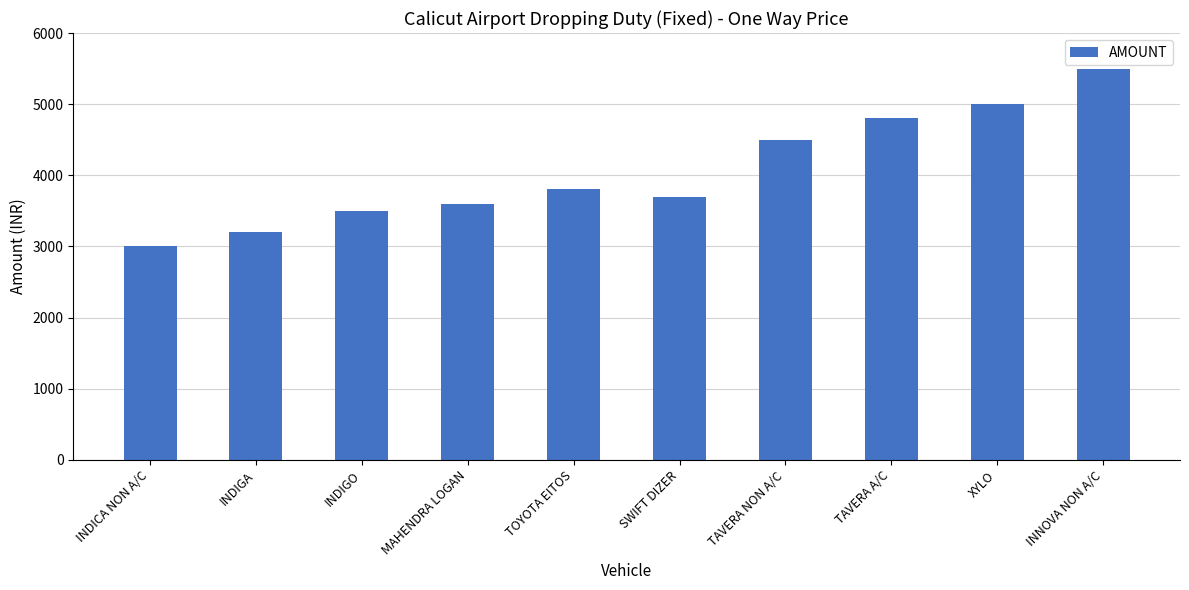

What is the maximum value shown in the chart?

5500